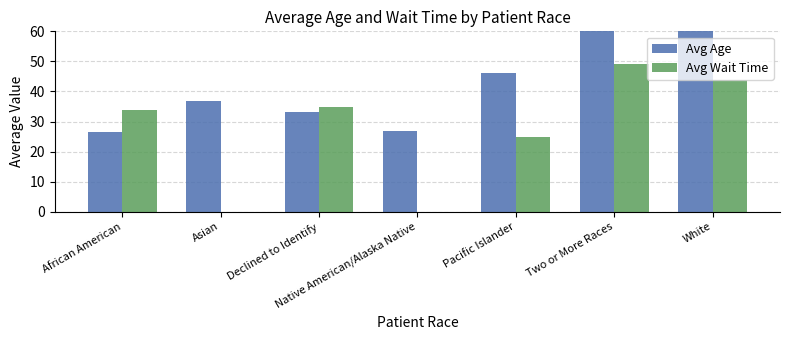

What are all the series names shown in the legend?

Avg Age, Avg Wait Time